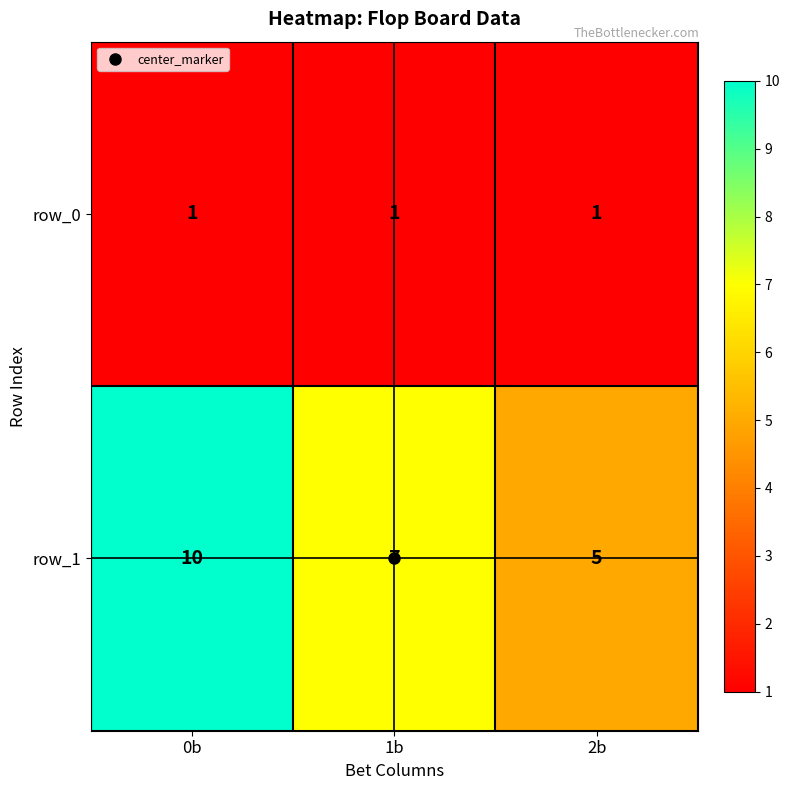

Reading left to right, extract all data points from this chart.

row_0: 0b=1	1b=1	2b=1
row_1: 0b=10	1b=7	2b=5